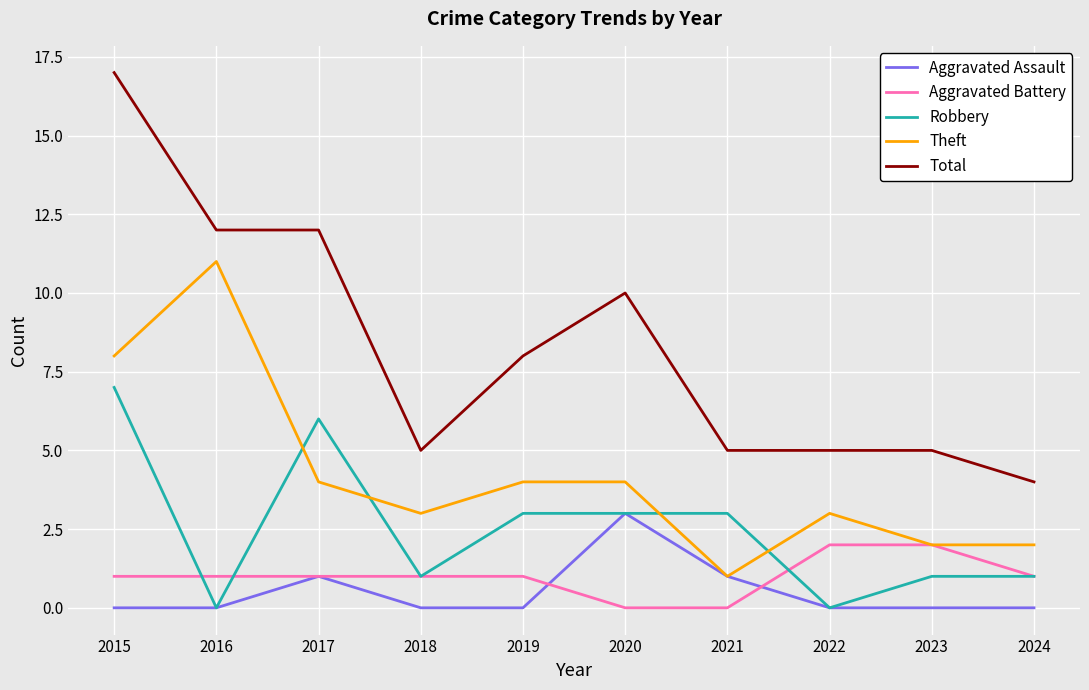

What is the spread (max minus min) of values at 2019?

8